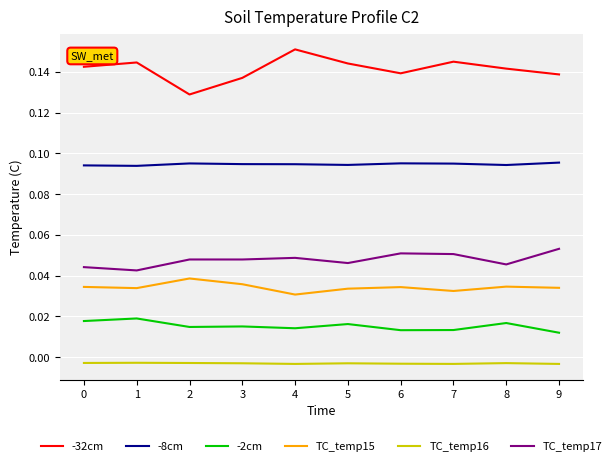

Is the value of TC_temp15 at 3 greater than the value of TC_temp17 at 6?

No